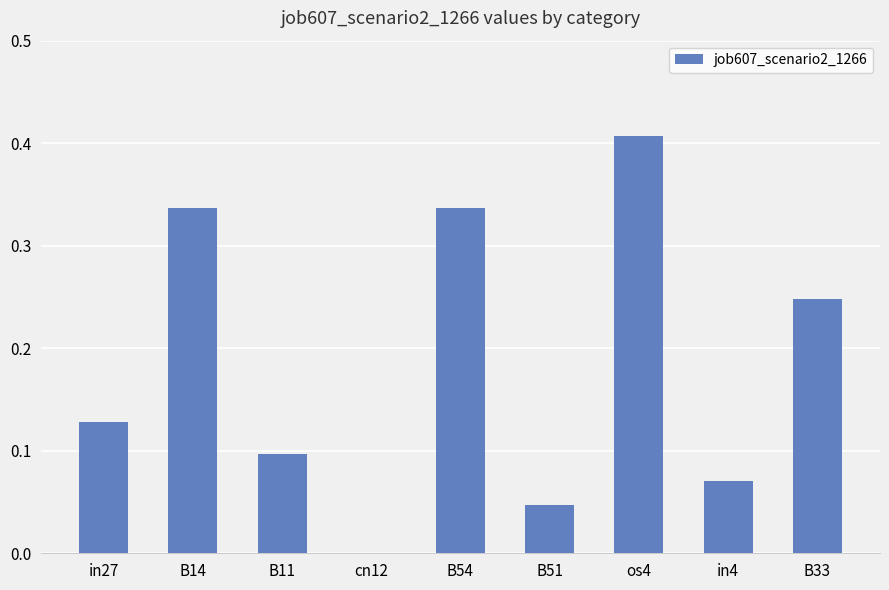

Is it true that the value at B33 is 0.4?

False